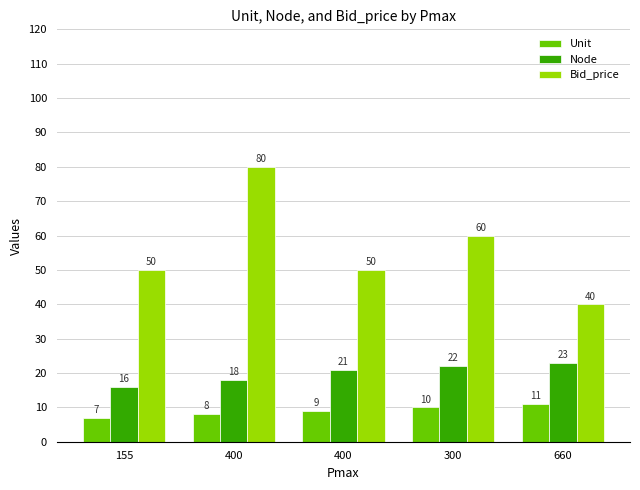

Which has a higher value, 400 or 155?

400